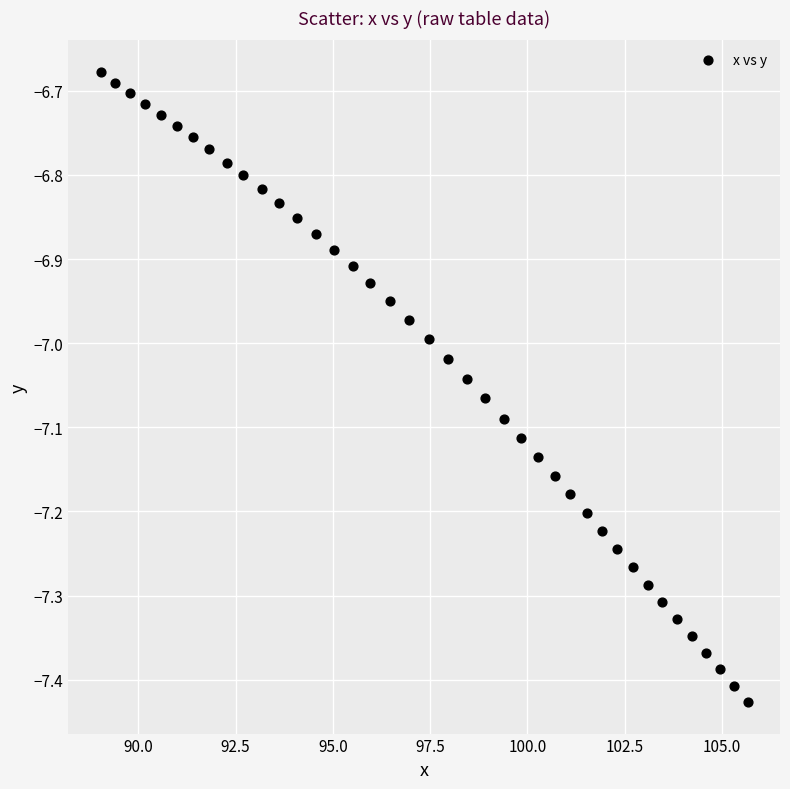

What is the range of Y values (max minus min)?

0.7